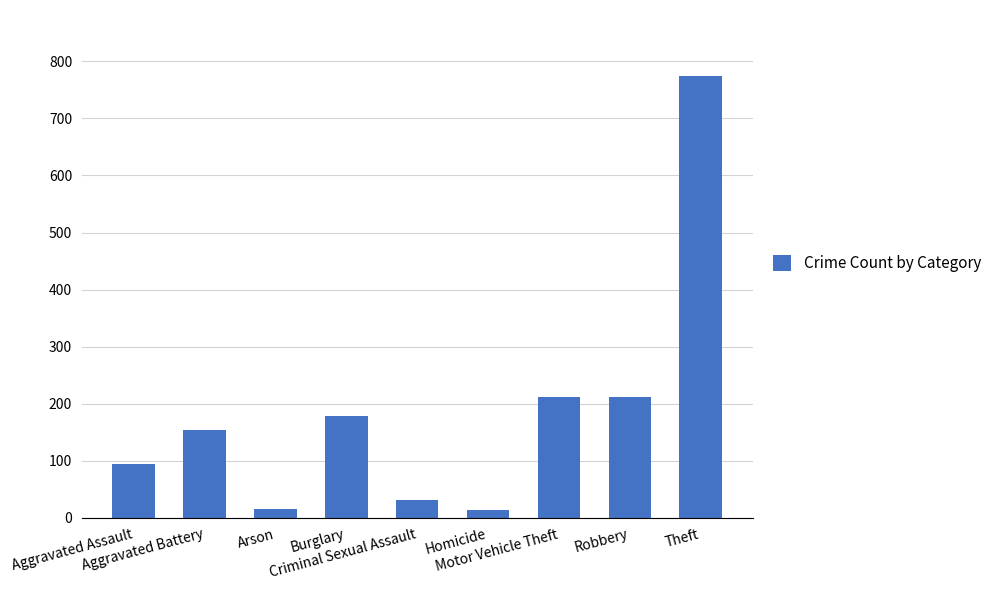

What is the ratio of the value at Aggravated Battery to the value at Criminal Sexual Assault?

5.0